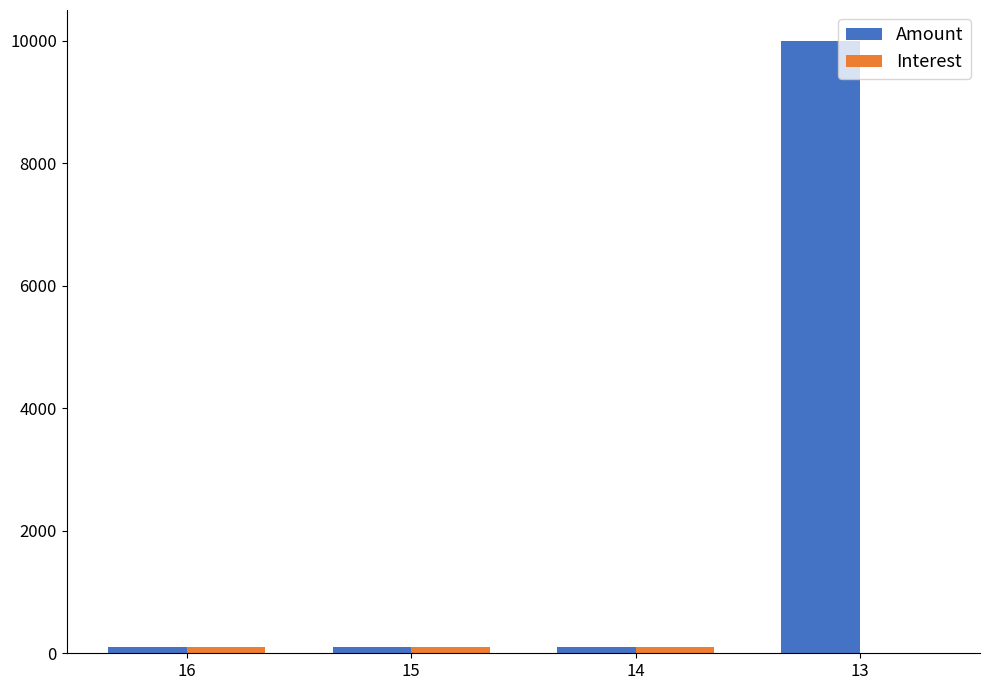

Which series changed the most between 16 and 13?

Amount